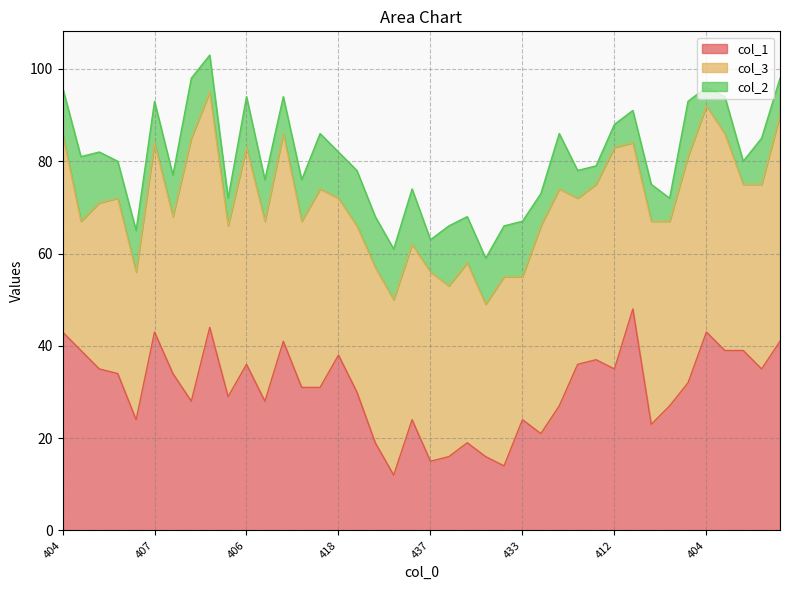

Does the chart have visible grid lines?

Yes